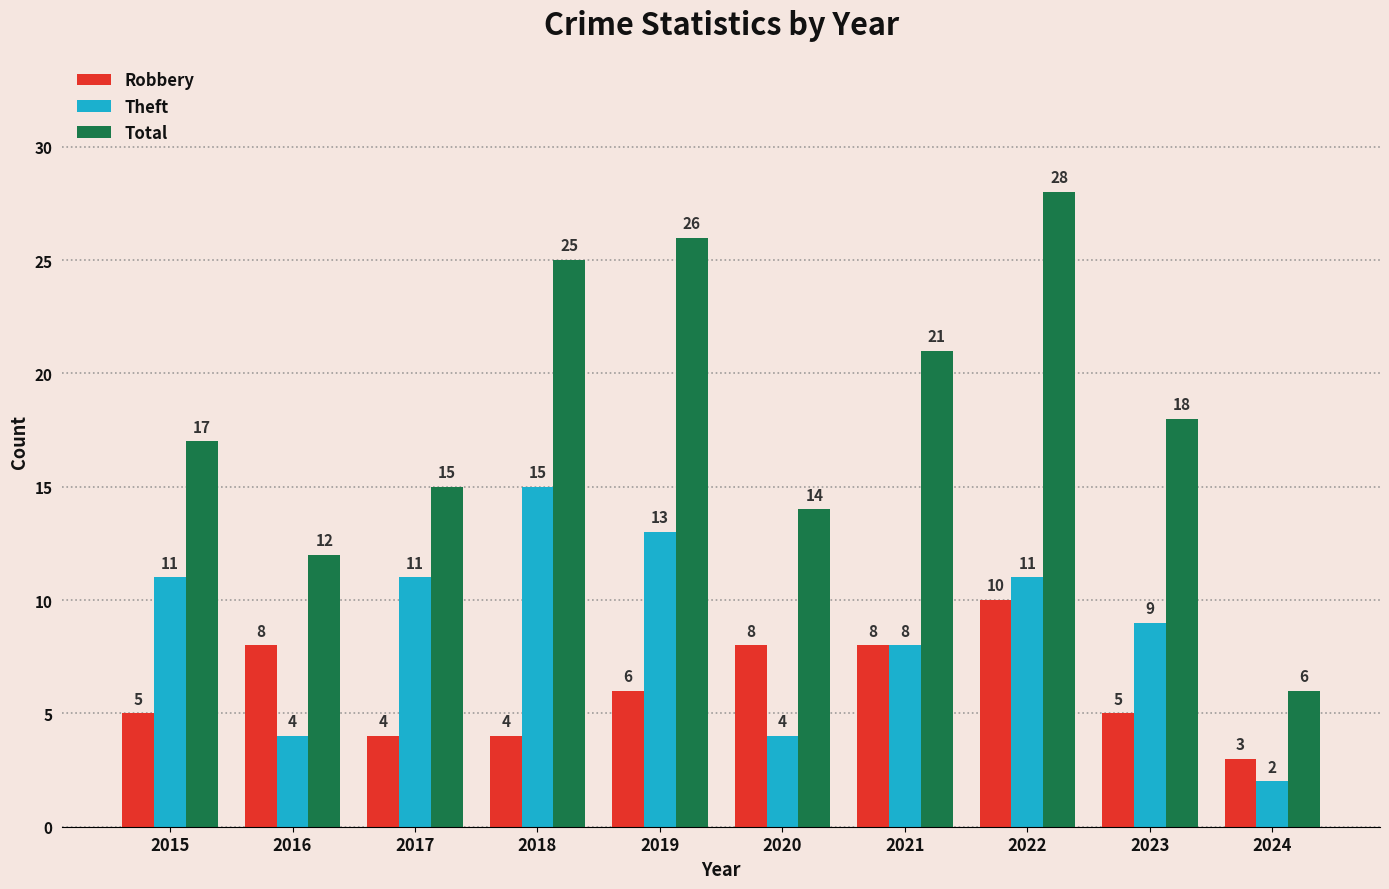

What are all the series names shown in the legend?

Robbery, Theft, Total